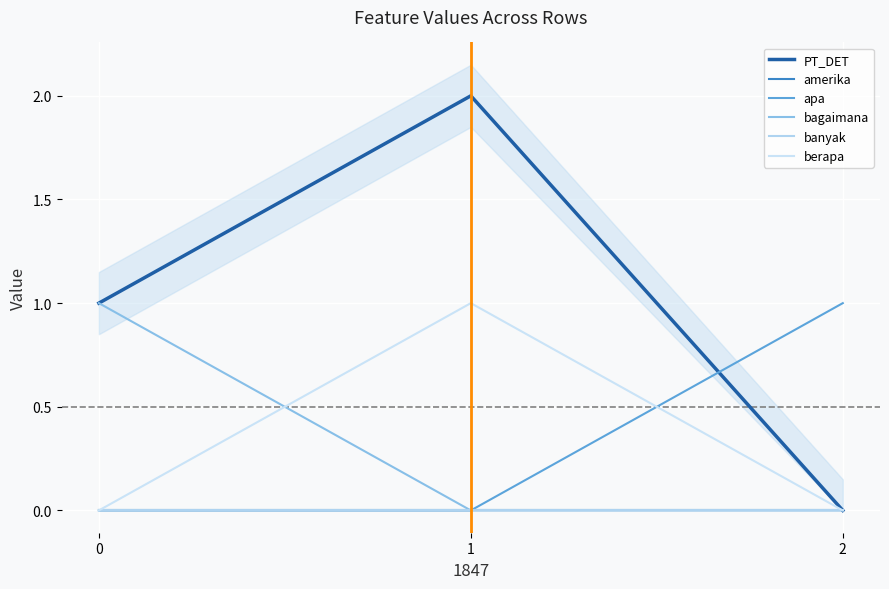

Reading left to right, what are all the values shown in this chart?

PT_DET: 1	2	0
amerika: 0	0	0
apa: 0	0	1
bagaimana: 1	0	0
banyak: 0	0	0
berapa: 0	1	0